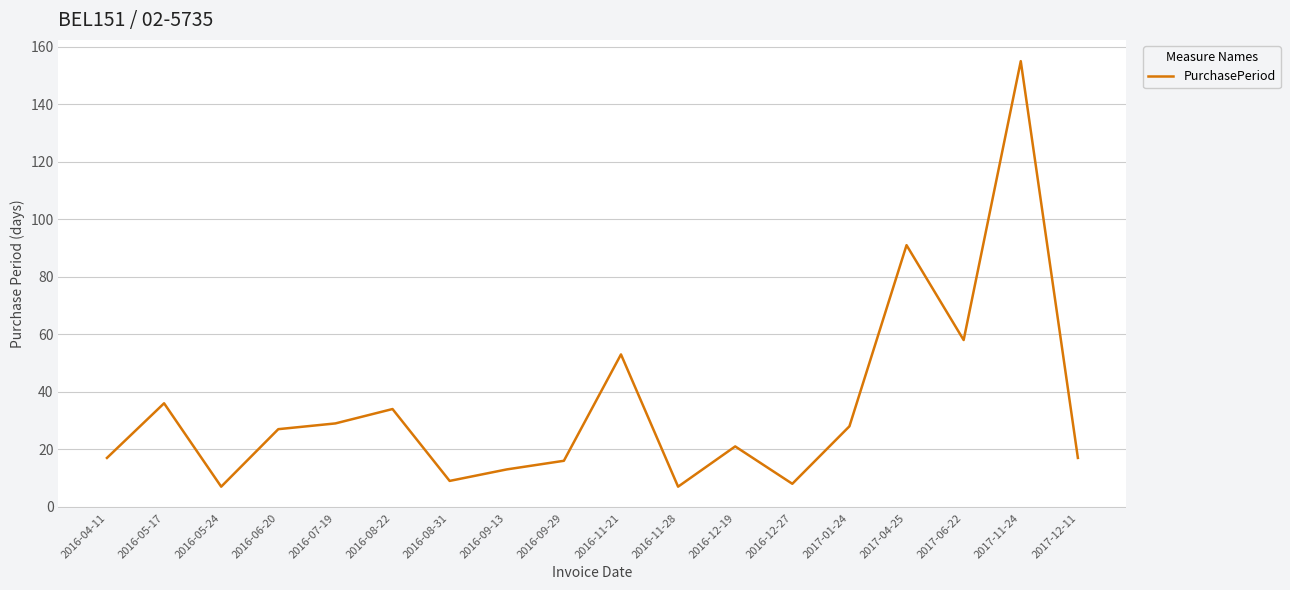

How many lines are shown in the chart?

1